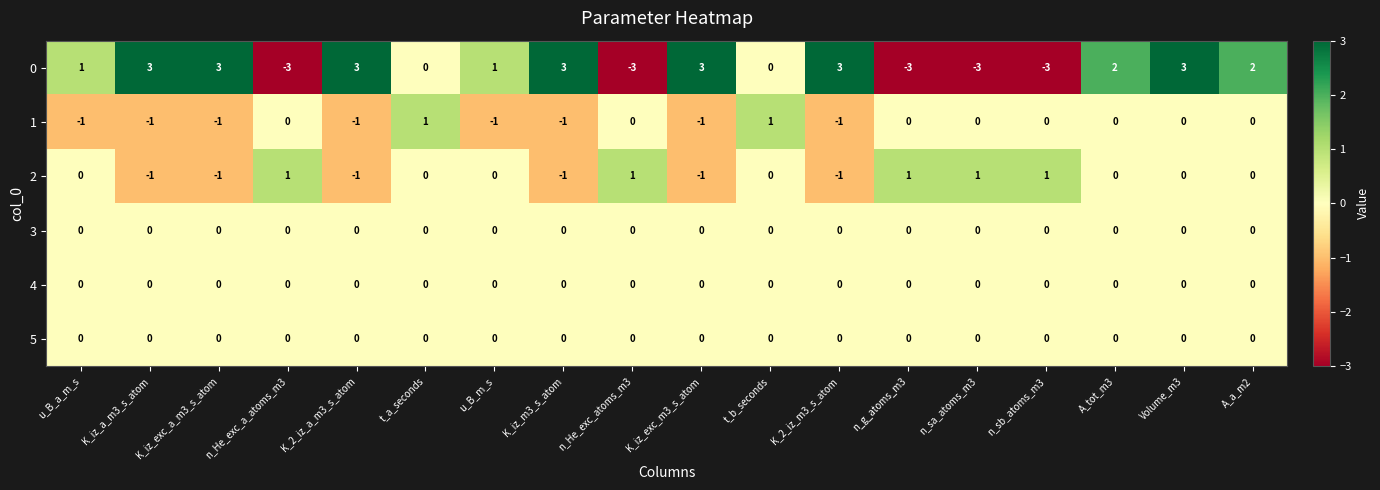

The 2 series shows 0 at t_b_seconds. True or false?

True